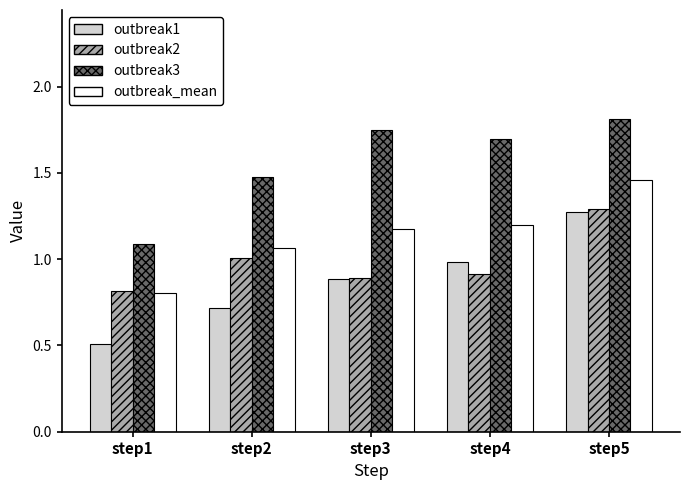

Rank the series by their average value, from highest to lowest.

outbreak3, outbreak_mean, outbreak2, outbreak1